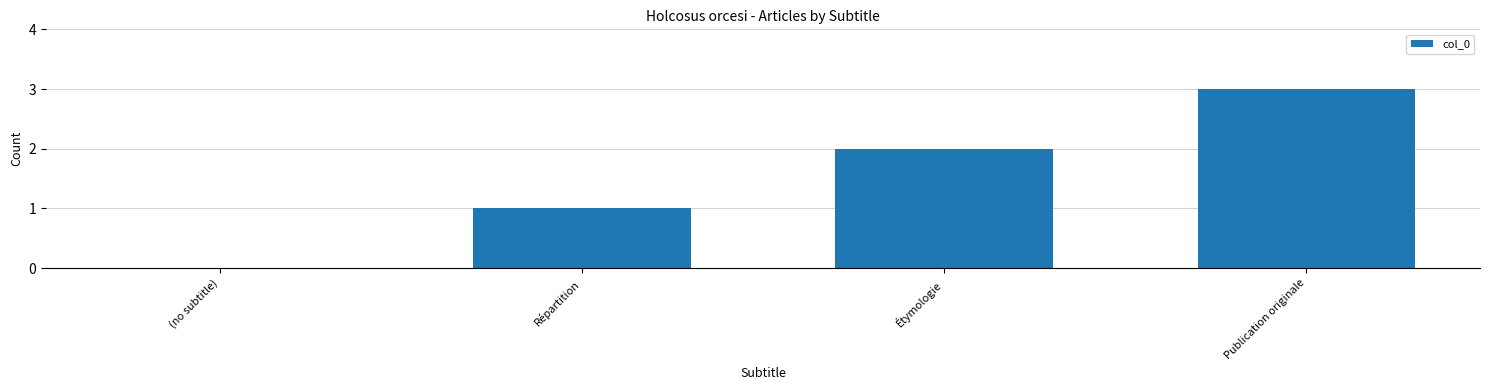

Reading right to left, what are all the values shown in this chart?

Publication originale=3	Étymologie=2	Répartition=1	(no subtitle)=0